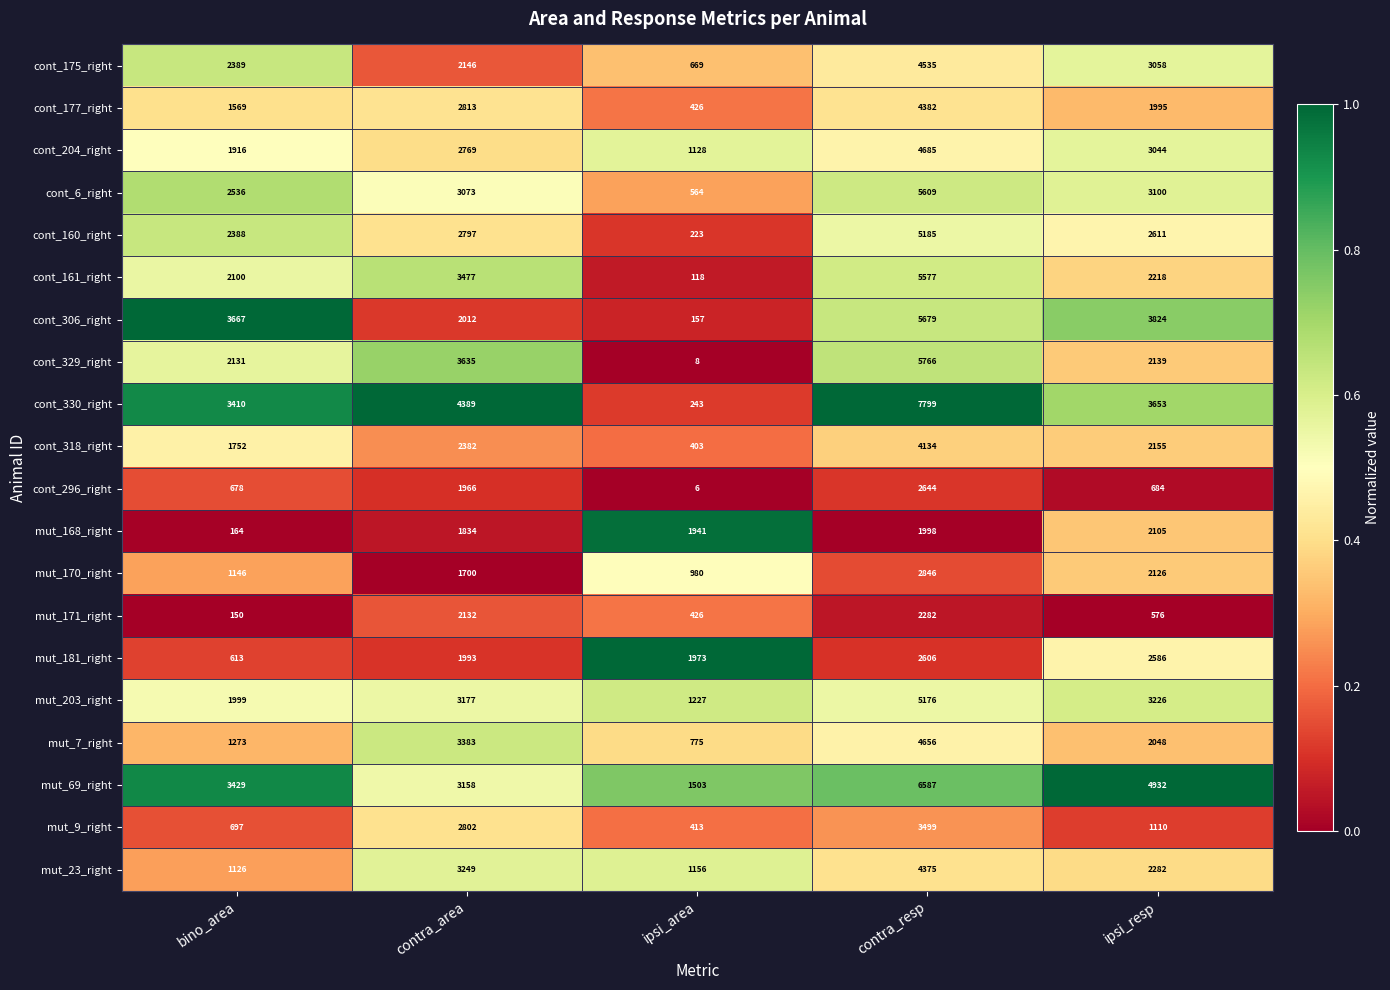

How many cont_177_right values are between 1569 and 2813?

3